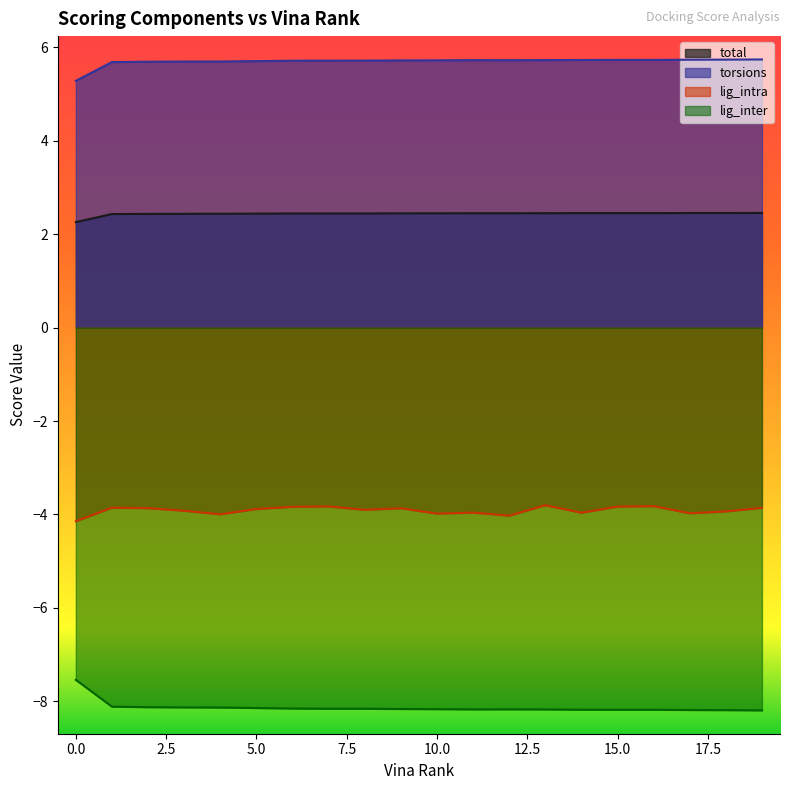

Which series changed the most between 4 and 14?

lig_inter